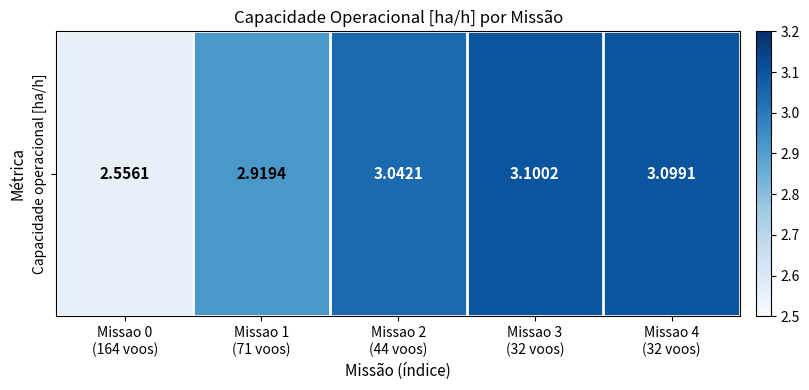

Where does the data first go above 3?

Missao 2
(44 voos)